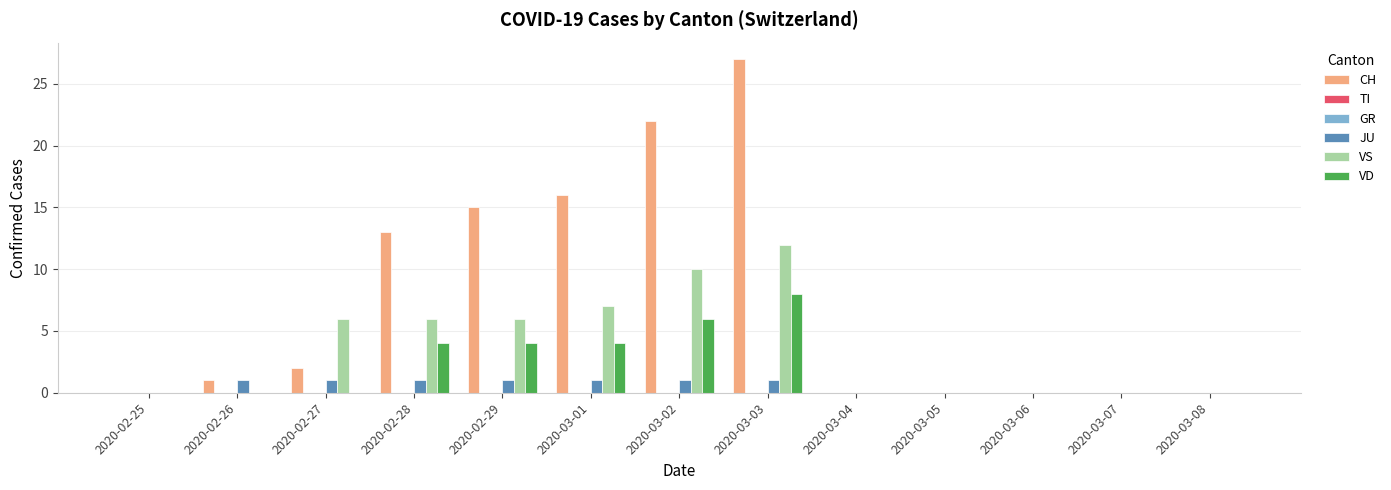

What are all the series names shown in the legend?

CH, TI, GR, JU, VS, VD